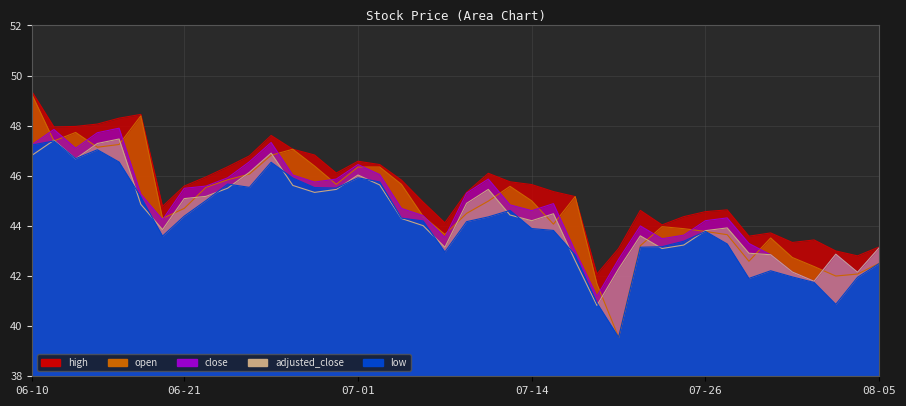

What is the difference between the highest and lowest values at 2021-07-15?

1.5